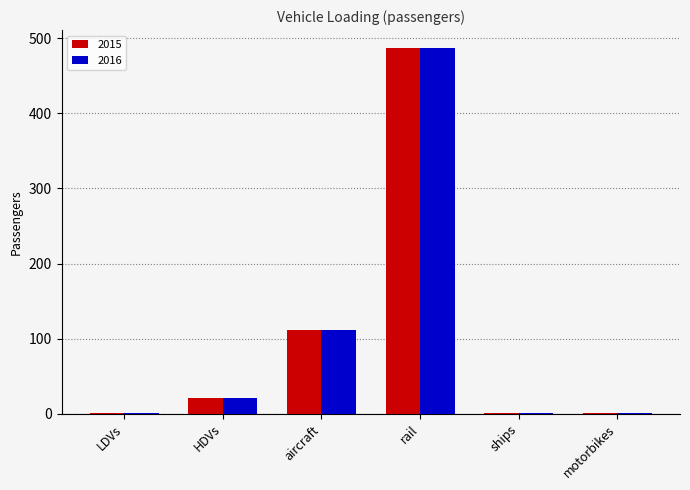

What is the sum of the 2015 values at motorbikes and ships?

2.3